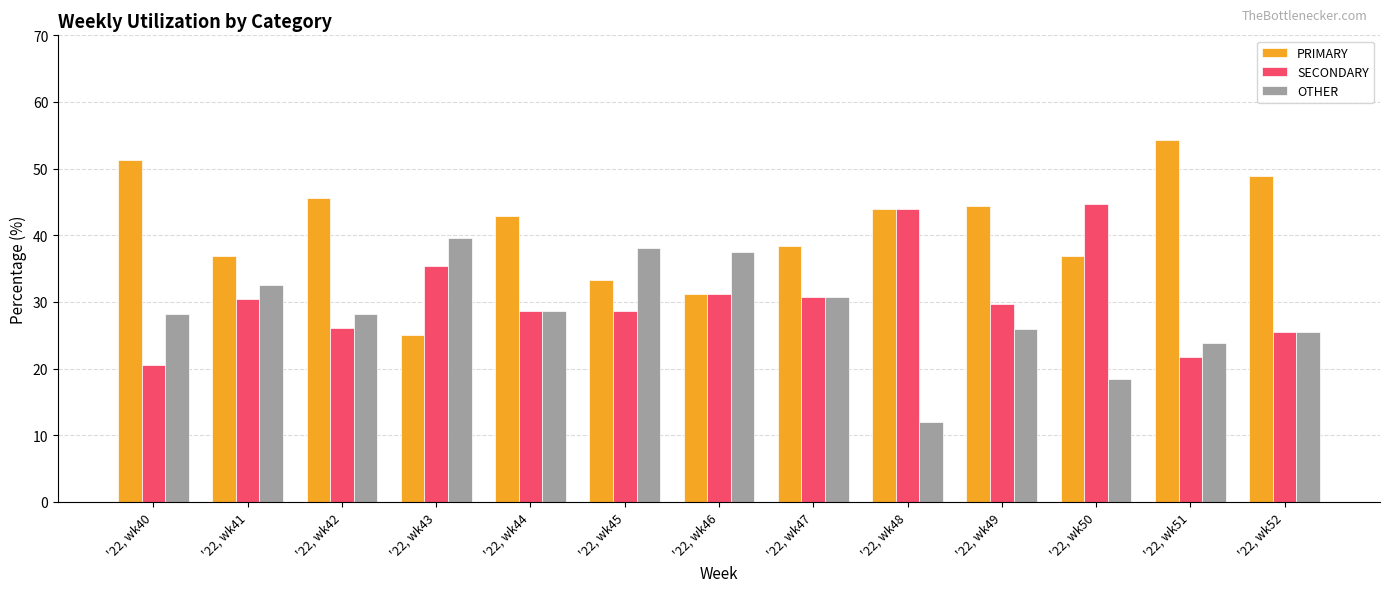

Is the value of SECONDARY at '22, wk51 greater than the value of PRIMARY at '22, wk51?

No